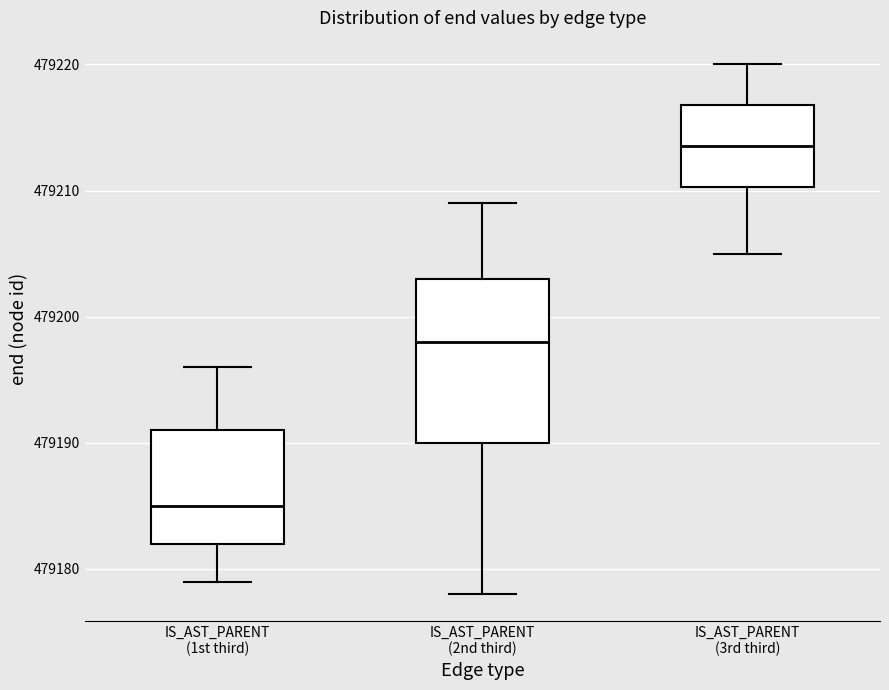

Reading left to right, transcribe this box plot: for each box, give where its median line is, the range the box spans, and where its two whiskers end, as read against the y-axis. The values are not printed on the chart, so give them approximately, as read against the axis.

IS_AST_PARENT (1st third): median 479185, box 479182 to 479191, whiskers 479179 to 479196
IS_AST_PARENT (2nd third): median 479198, box 479190 to 479203, whiskers 479178 to 479209
IS_AST_PARENT (3rd third): median 479214, box 479210 to 479217, whiskers 479205 to 479220